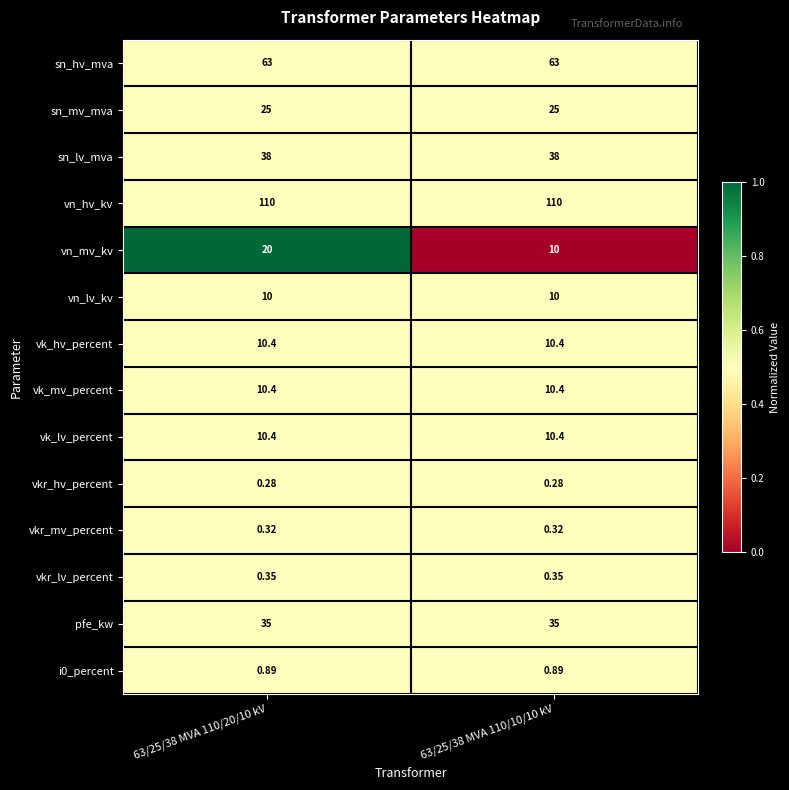

Is the value of vn_hv_kv at 63/25/38 MVA 110/20/10 kV greater than the value of sn_hv_mva at 63/25/38 MVA 110/20/10 kV?

Yes